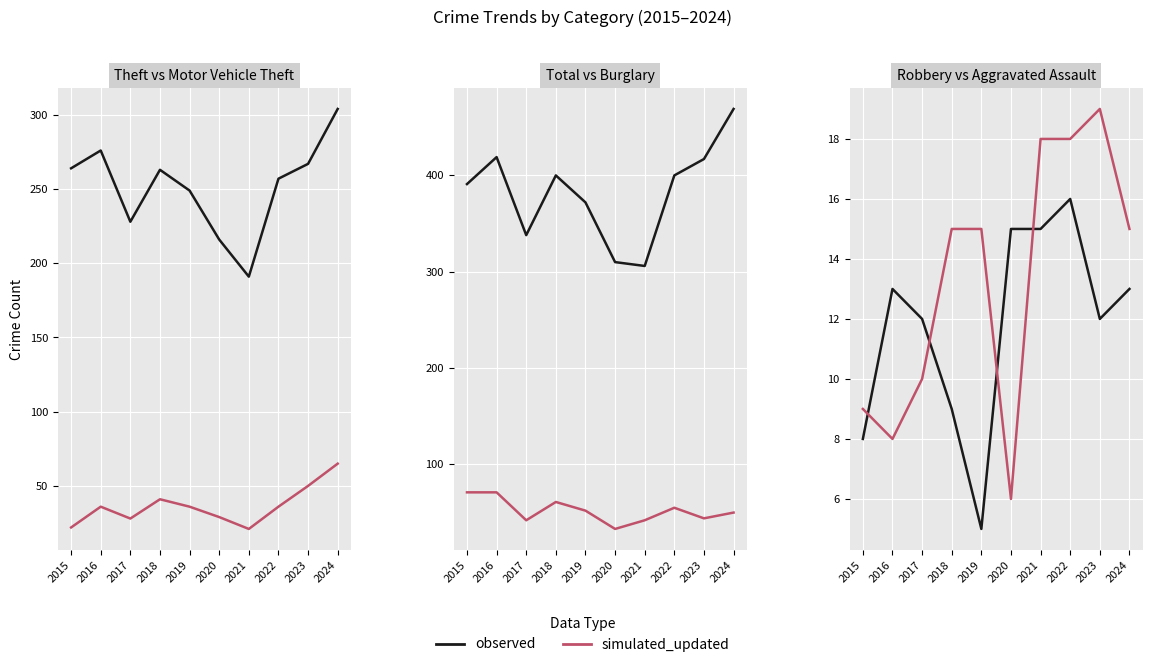

How many values in the Aggravated Assault series are below 15?

4